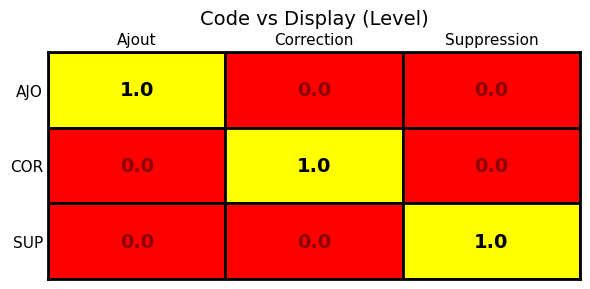

Which category has the highest value in the AJO series?

Ajout